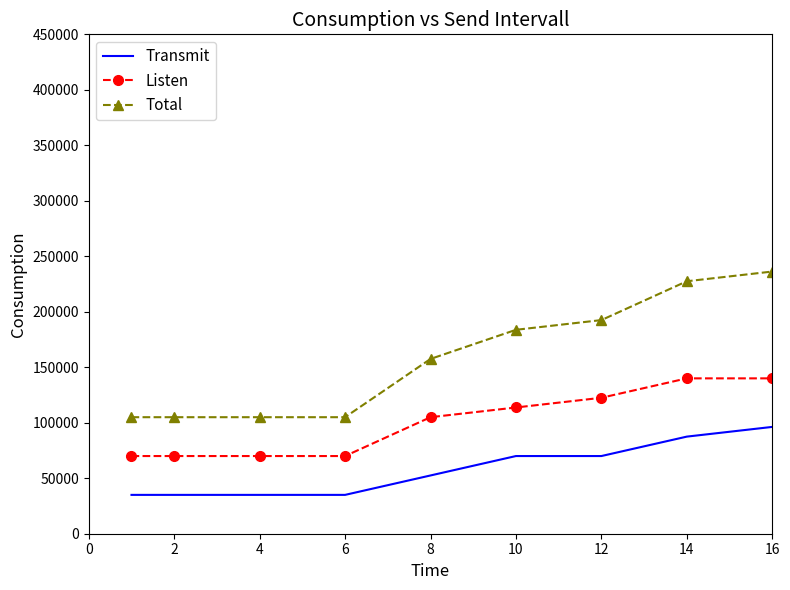

What is the difference between the maximum and minimum values in the Transmit series?

61250